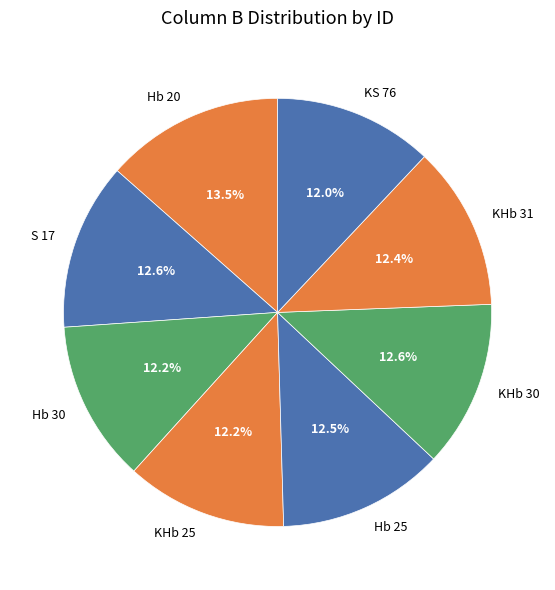

What is the largest slice in the pie chart?

Hb 20